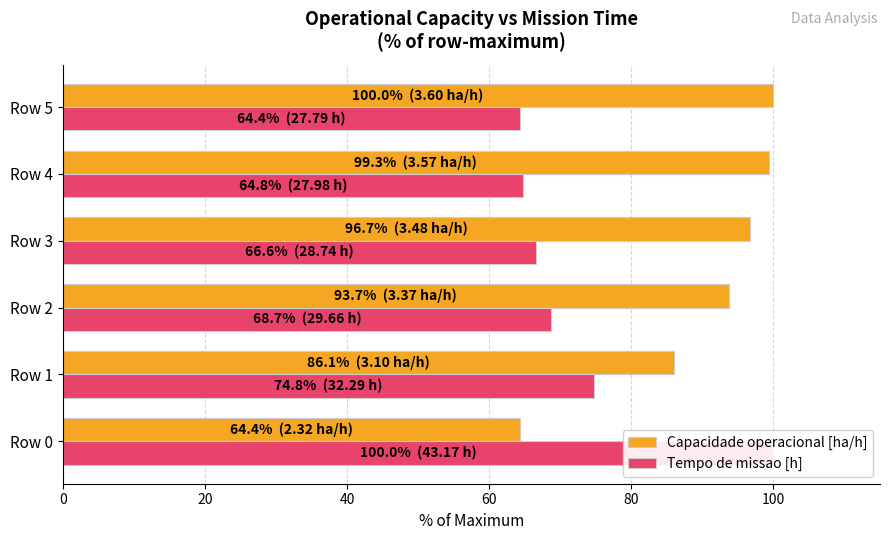

The value of Tempo de missao [h] at 60 is 39.1. True or false?

False